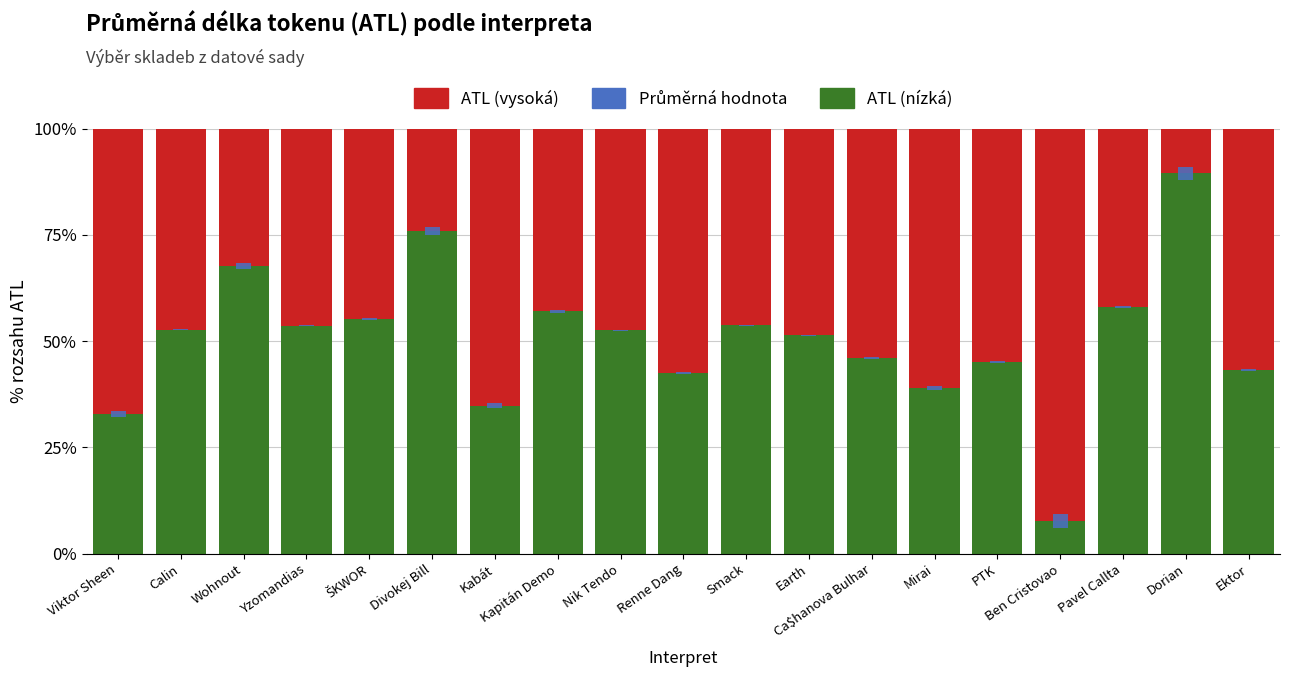

At which category is the sum across all series the highest?

Ben Cristovao